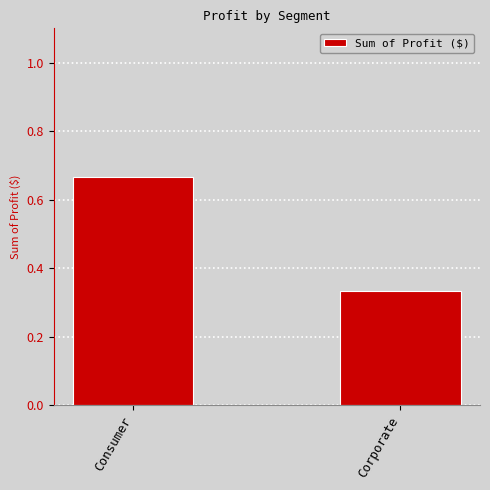

What is the label of the 2nd bar from the right?

Consumer